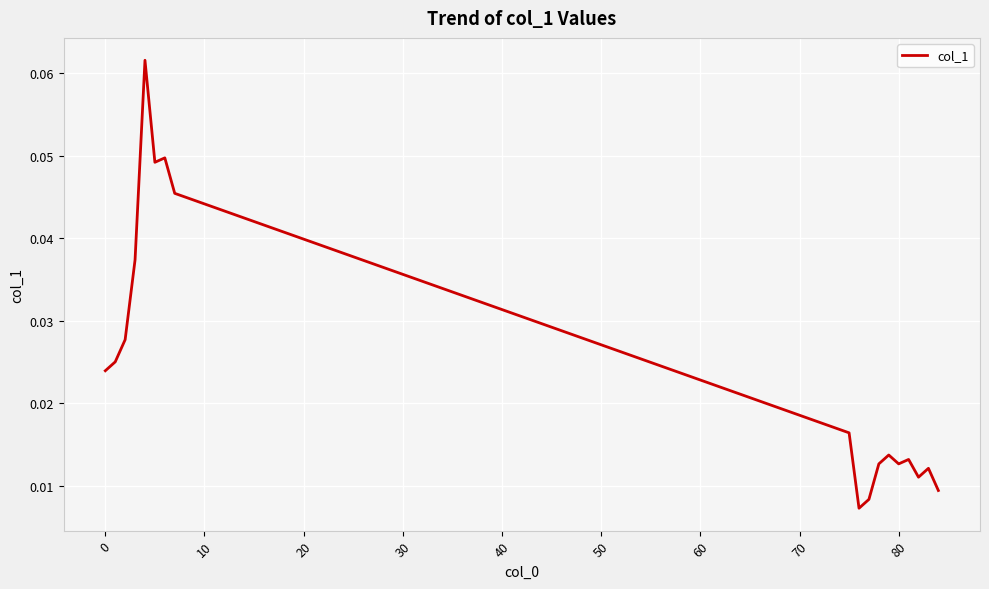

How many lines are shown in the chart?

1